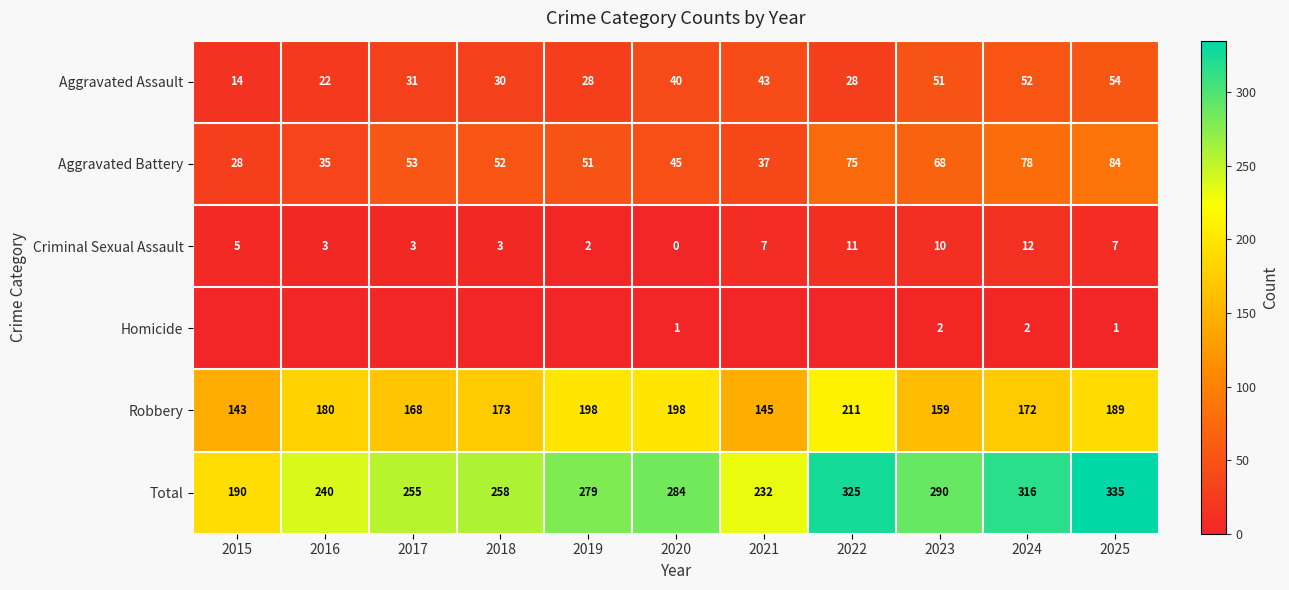

Between 2022 and 2024, which is larger?

2024